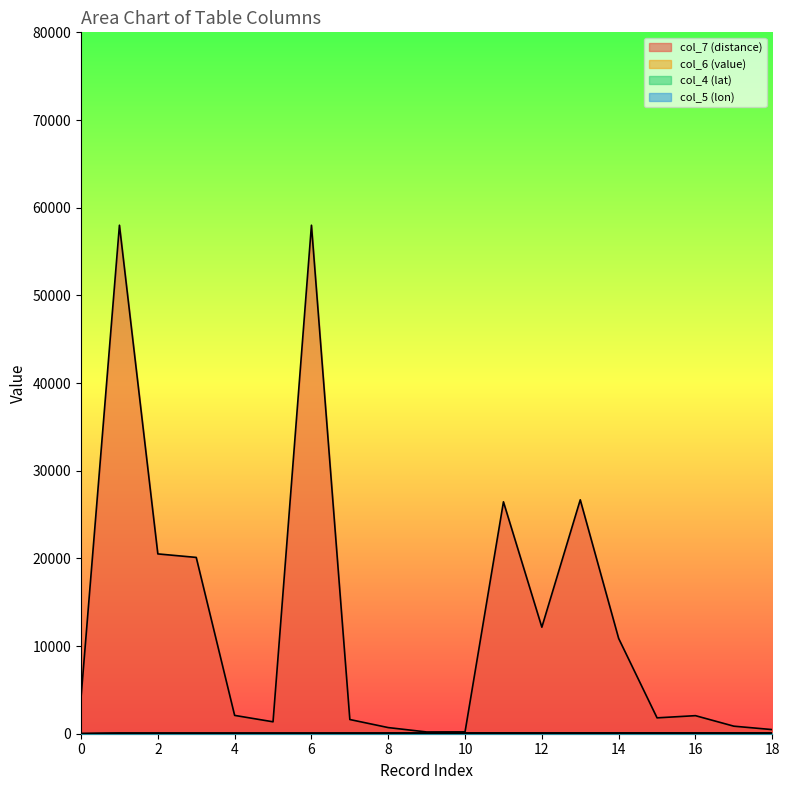

Rank the series by their maximum value, from highest to lowest.

col_7 (distance), col_6 (value), col_5 (lon), col_4 (lat)